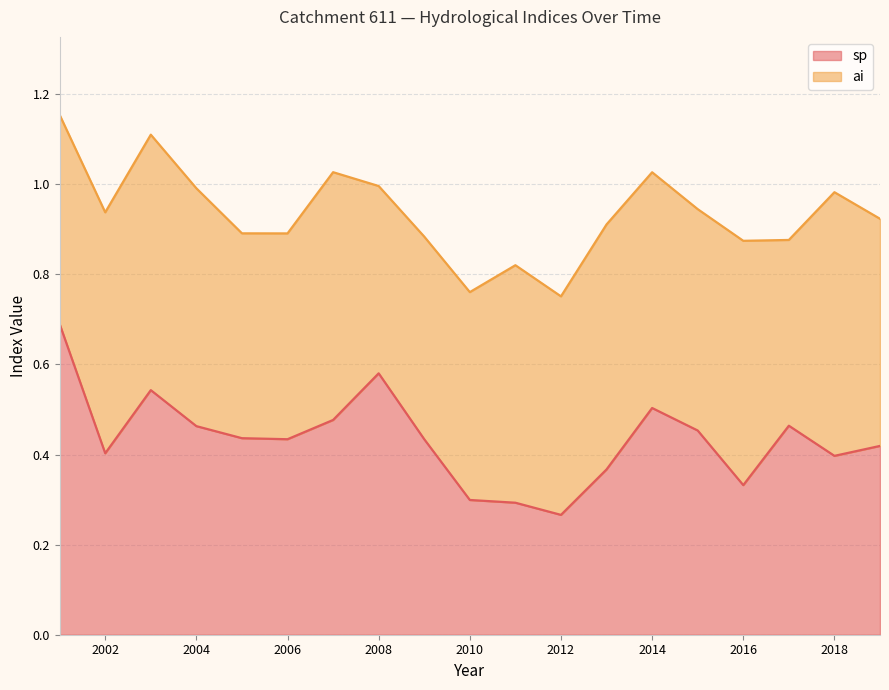

Is it true that the value at 2017 is 0.5?

True